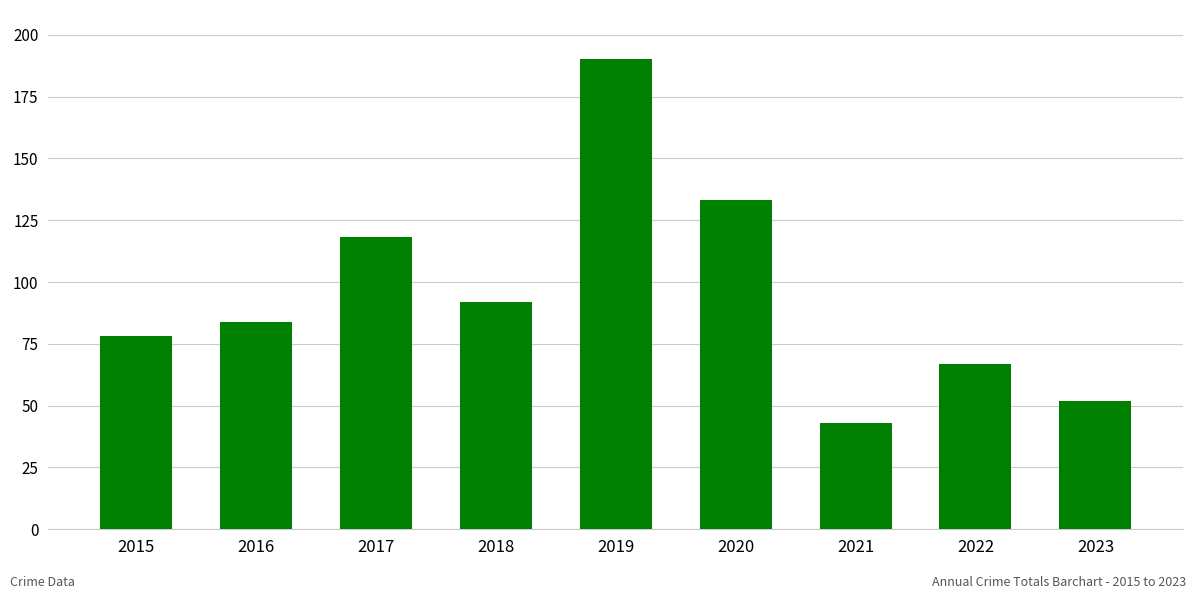

Reading right to left, transcribe all the data shown in this chart.

52	67	43	133	190	92	118	84	78